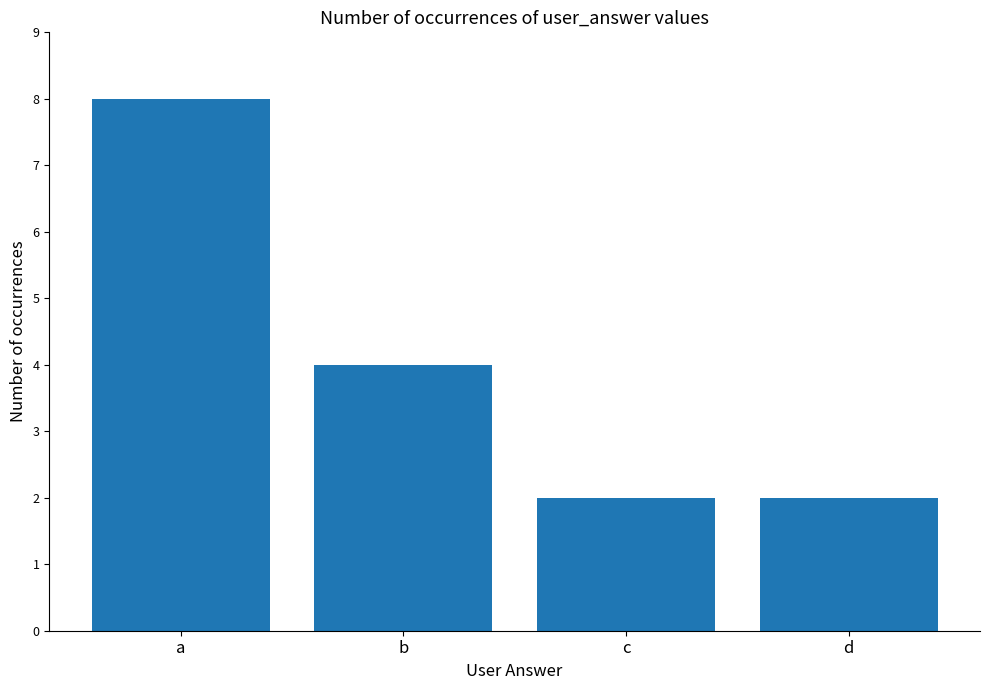

Where does the data first go above 4?

a